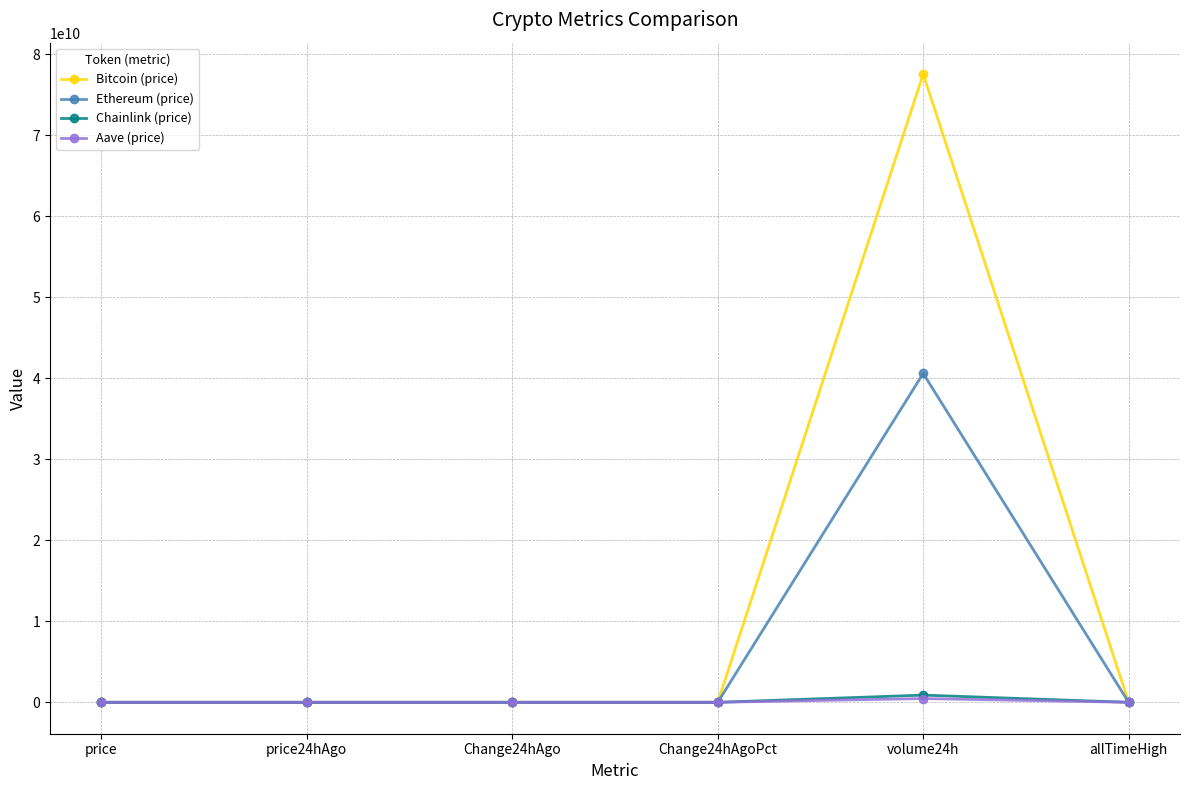

What is the label of the 5th point from the left?

volume24h